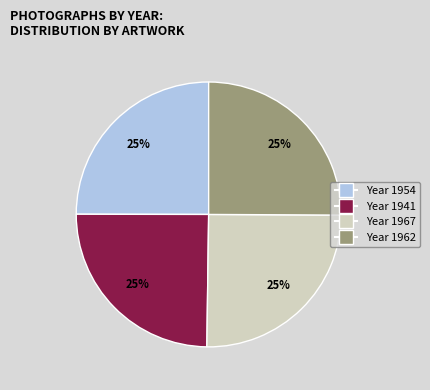

Is there a majority slice in this chart?

No